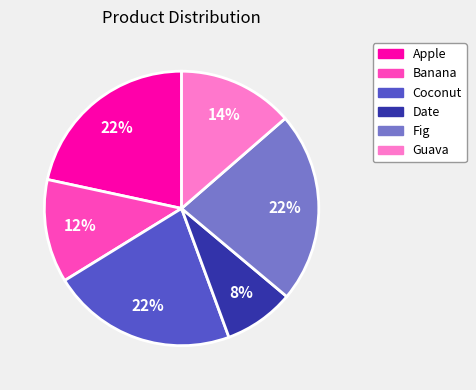

Is there any slice that represents more than half of the pie?

No